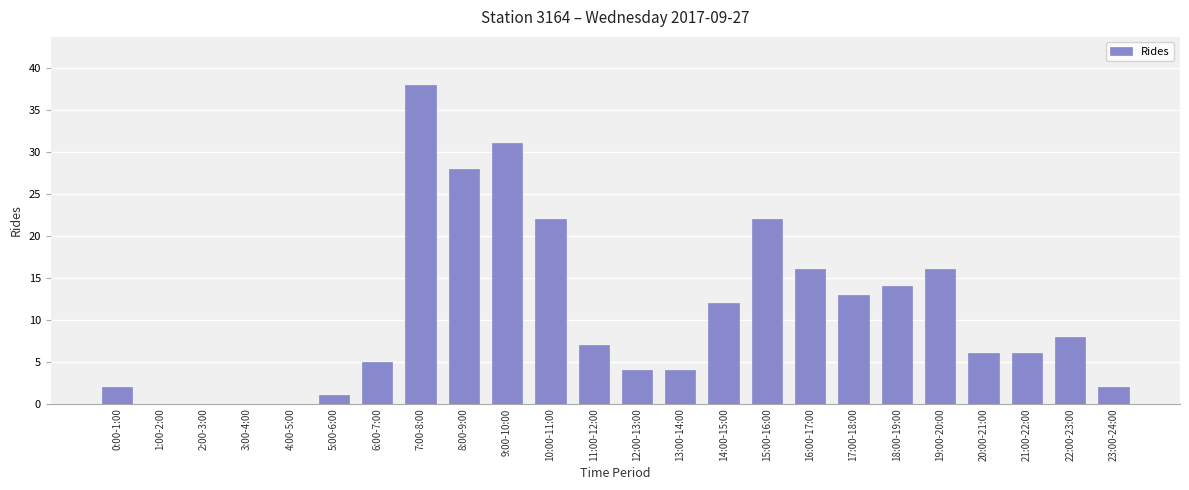

Is it true that the value at 16:00-17:00 is 16?

True